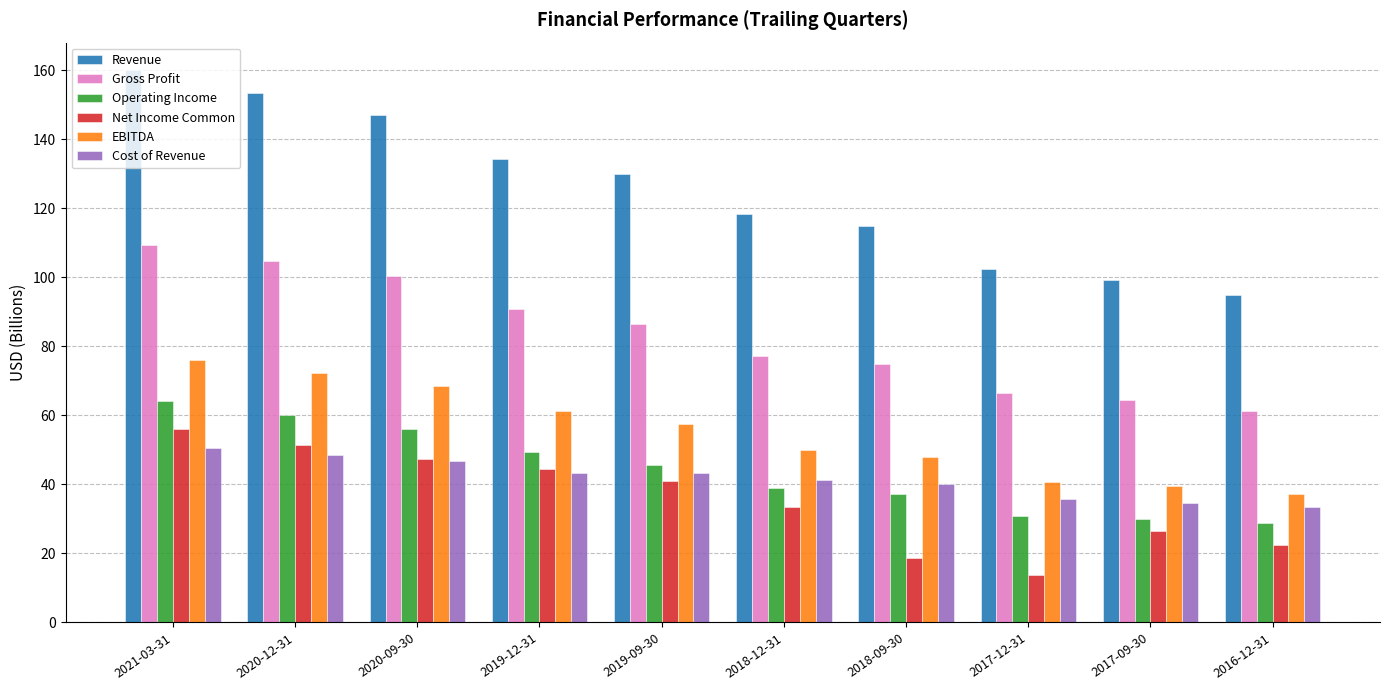

At which category is the sum across all series the highest?

2021-03-31